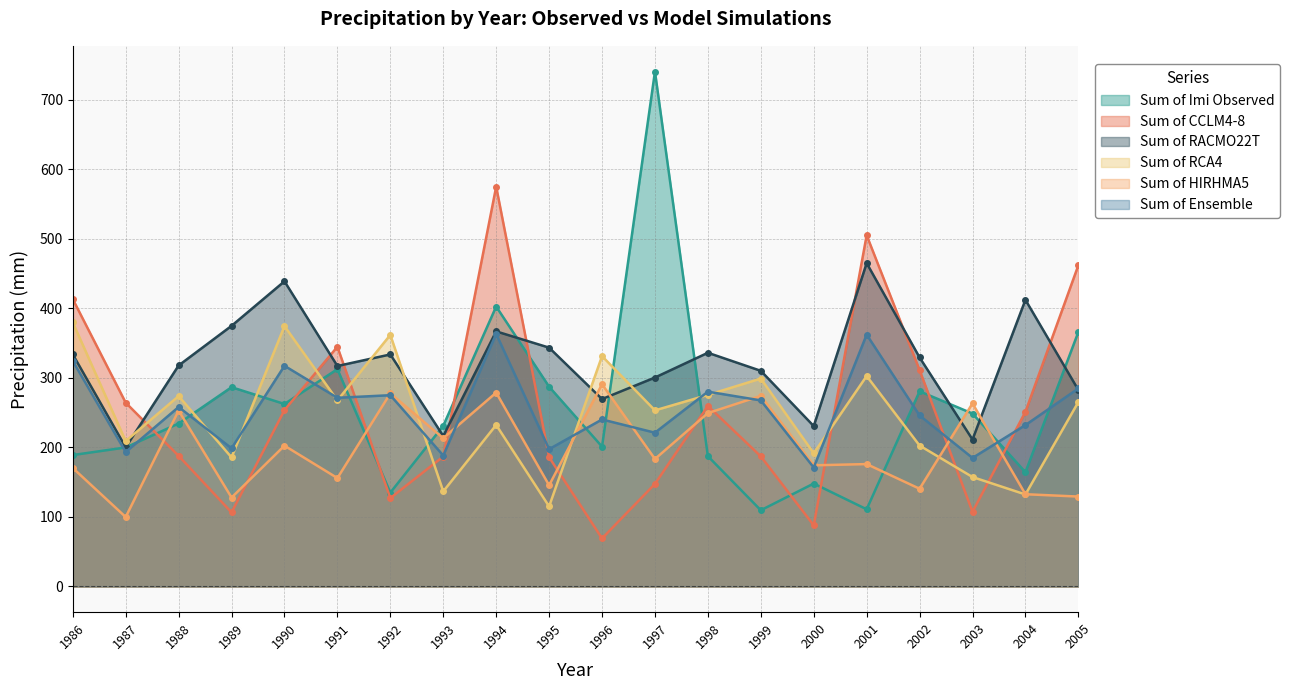

How many lines are shown in the chart?

6